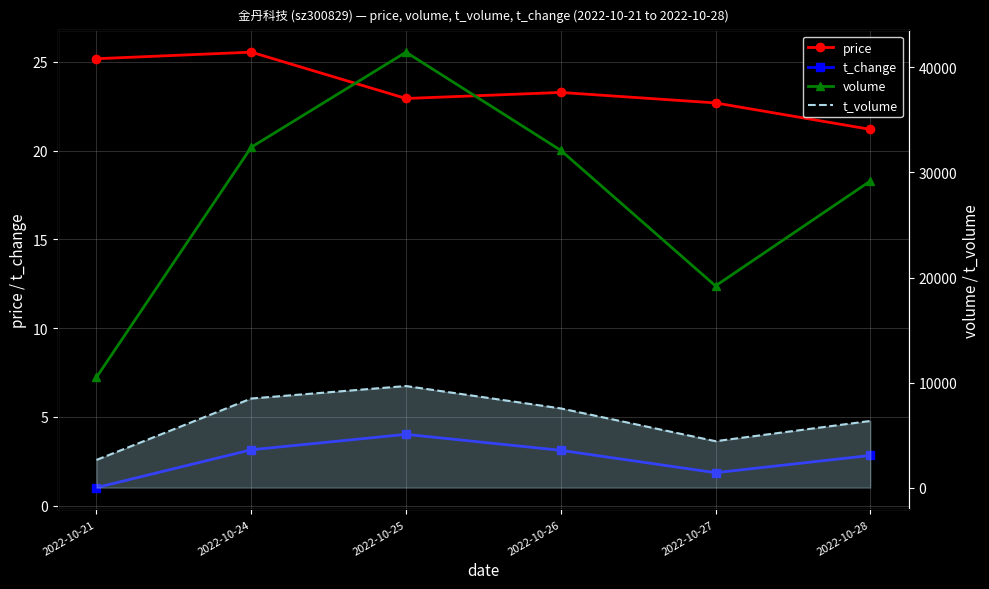

True or false: t_change has a value of 4.8 at 2022-10-28.

False